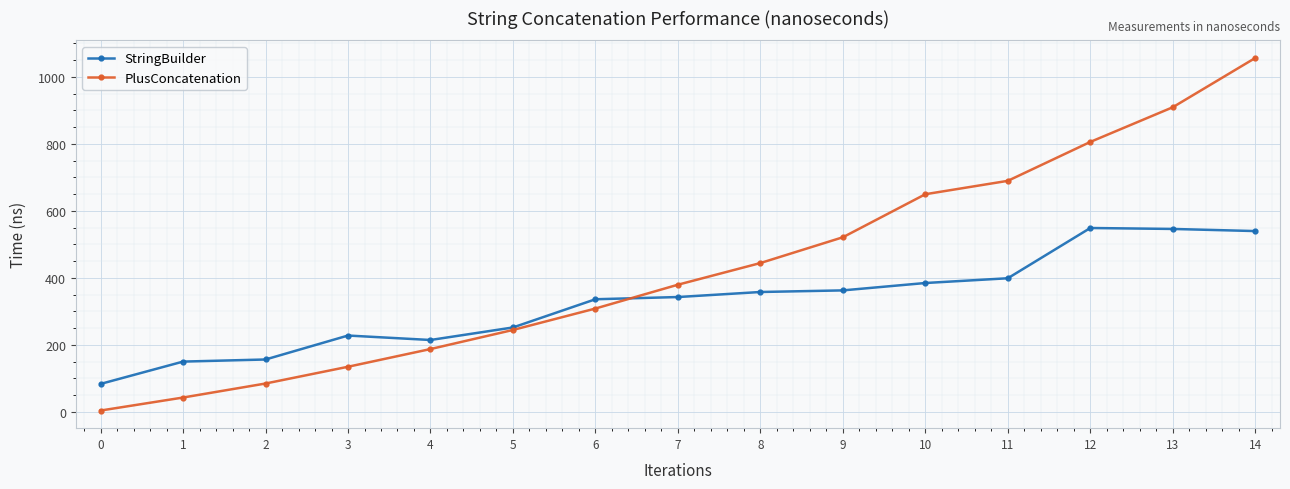

What is the difference between the highest and lowest values at 14?

516.3